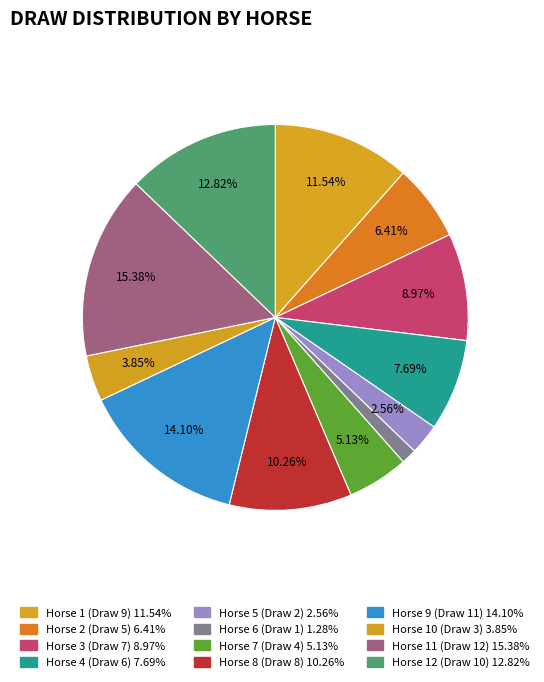

Is the sum of 4 and 1 greater than half?

No